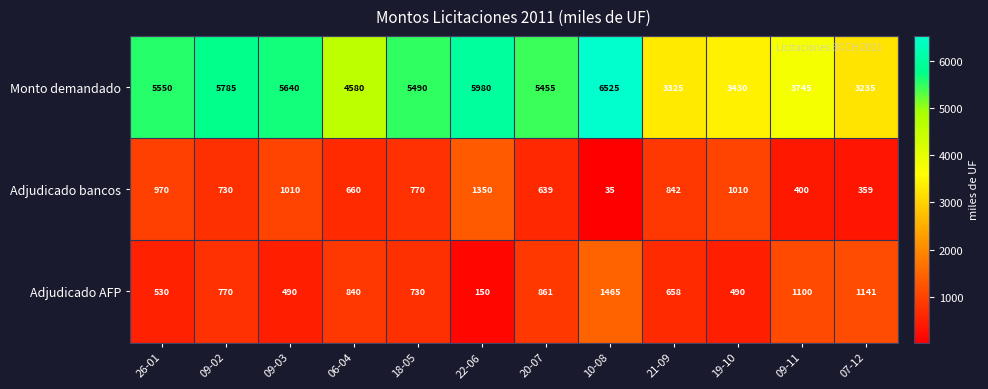

Where is Adjudicado AFP nearest to the value 807?

06-04